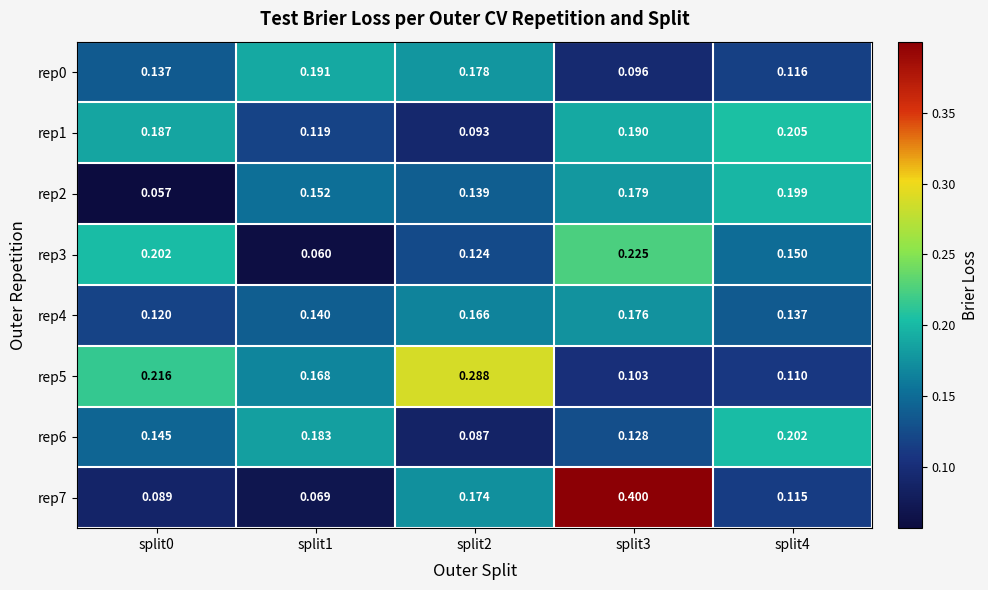

At which category is the sum across all series the highest?

split3